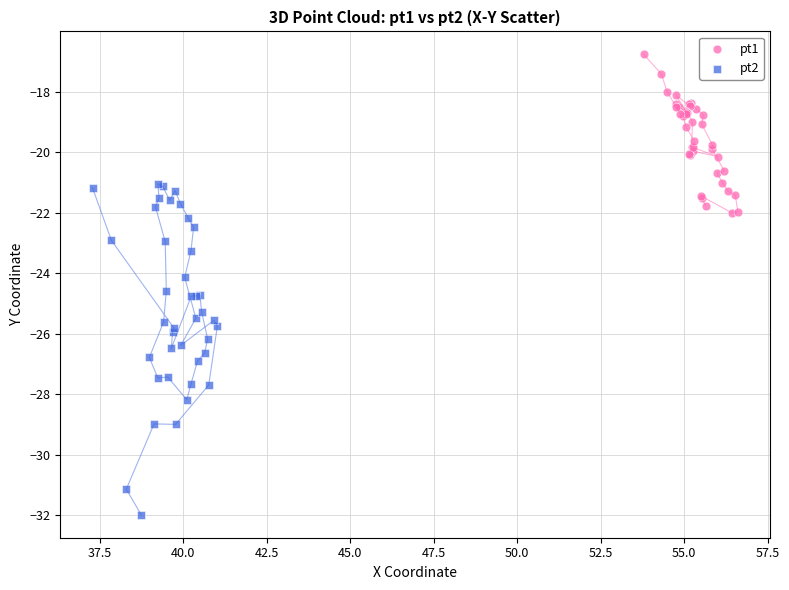

Which series has the widest spread of Y values?

pt2